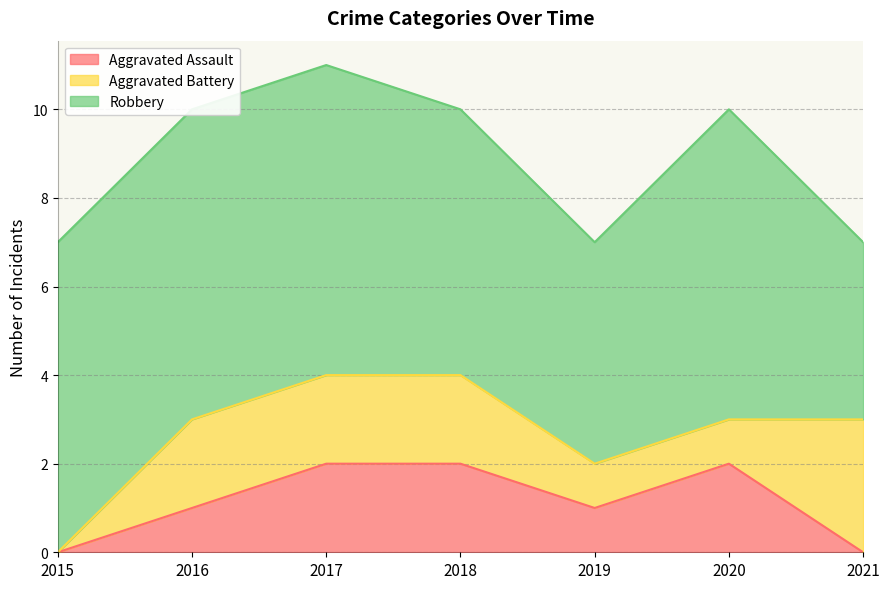

What is the difference between the highest and lowest values at 2016?

6